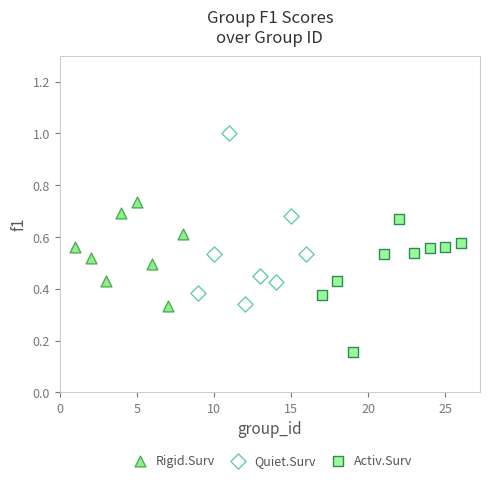

Which series contains the highest Y value?

Quiet.Surv